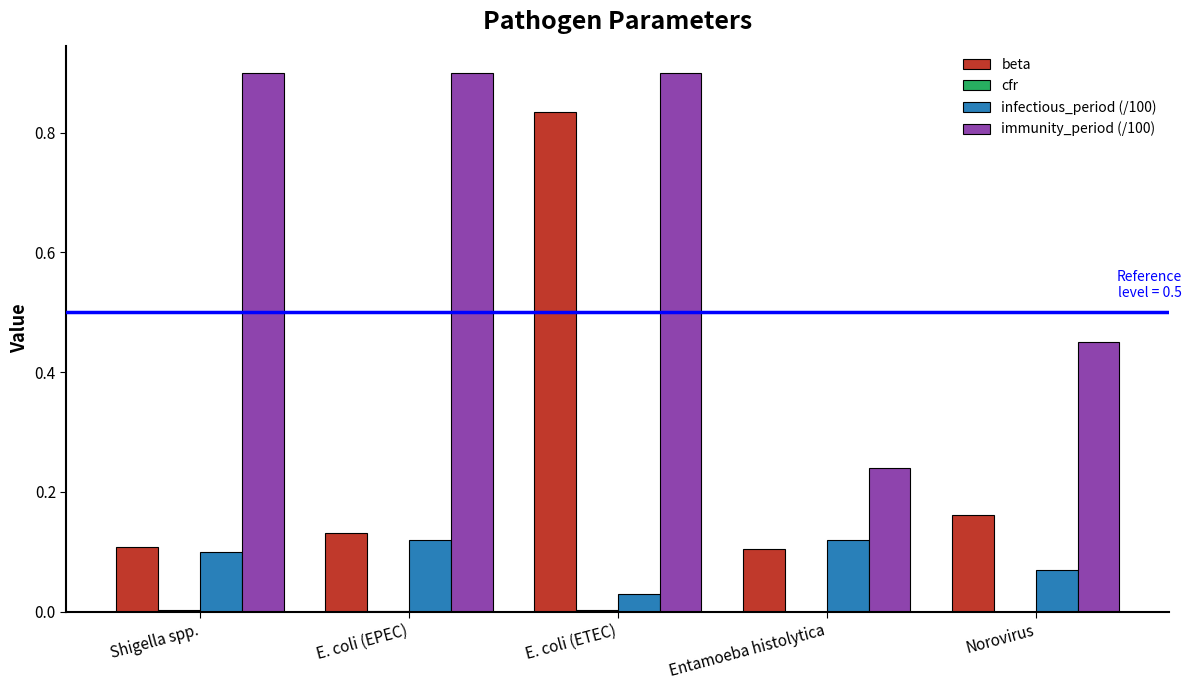

At which category is the sum across all series the highest?

E. coli (ETEC)